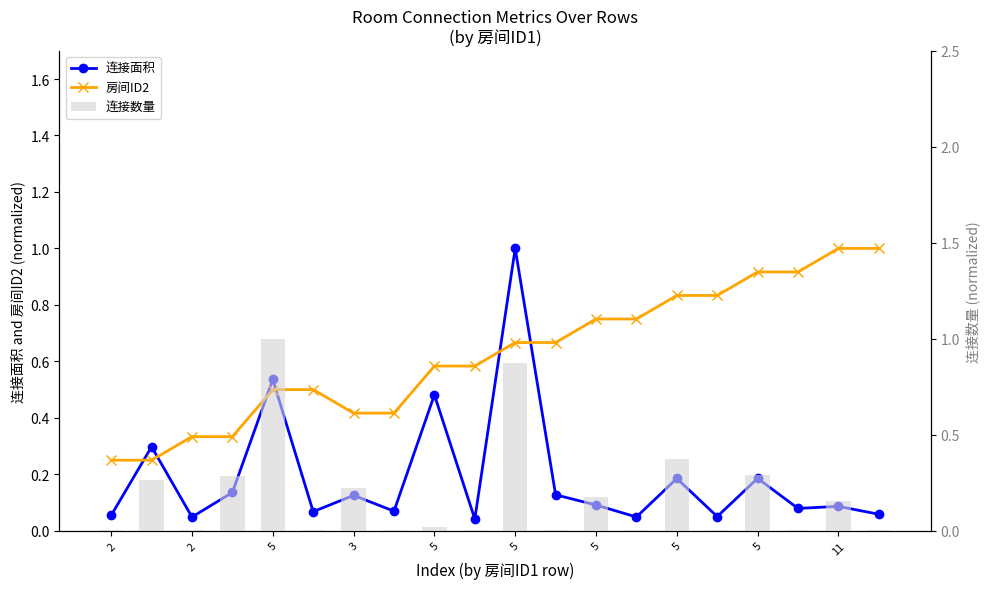

True or false: 连接数量 has a value of 1.0 at 5.

True